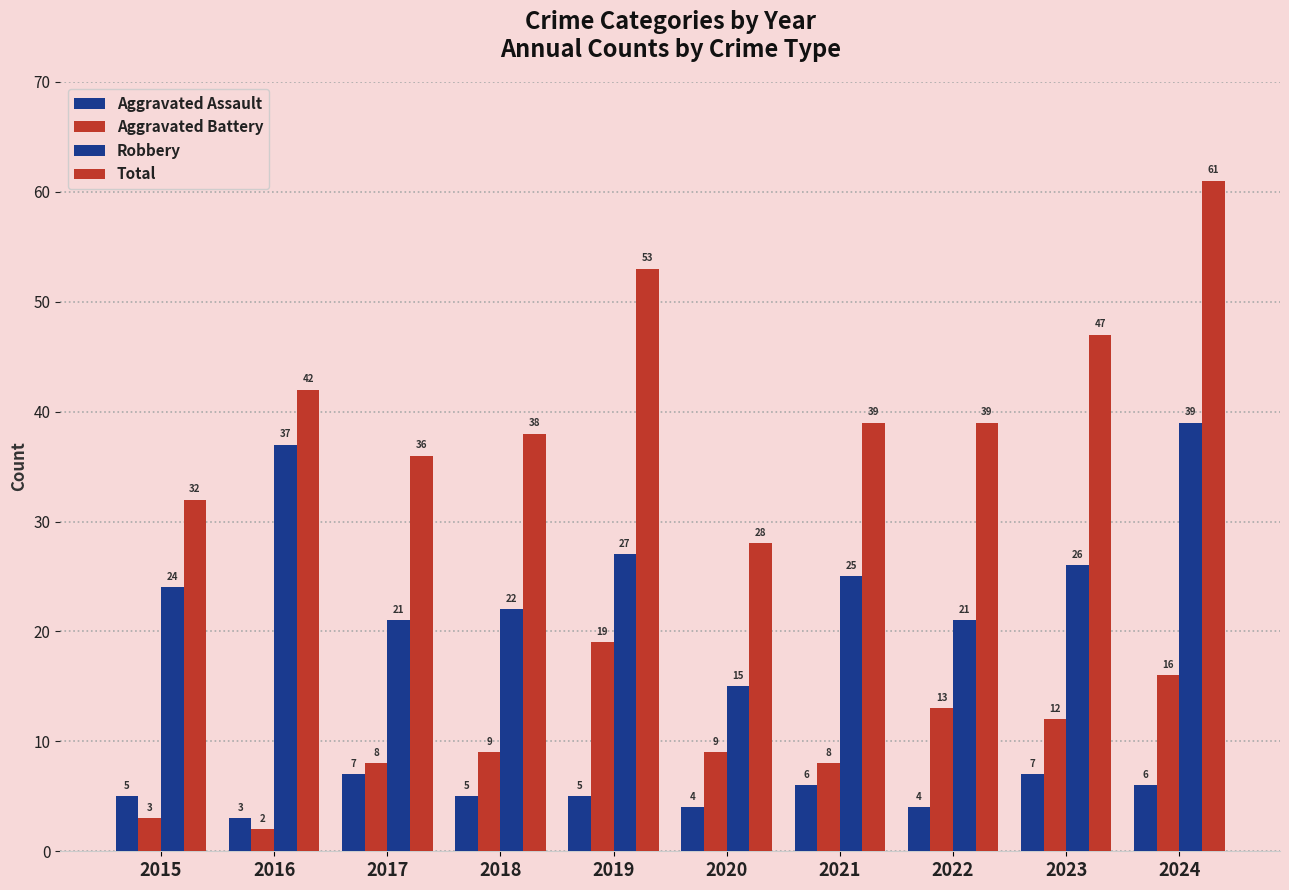

At 2019, list the series in order from largest to smallest.

Total, Robbery, Aggravated Battery, Aggravated Assault